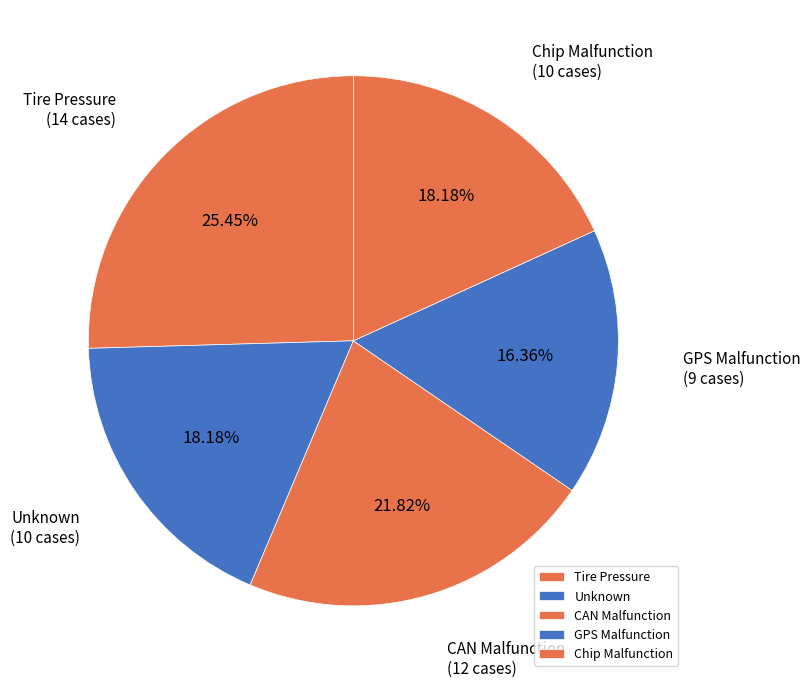

Which slice is the smallest?

GPS Malfunction